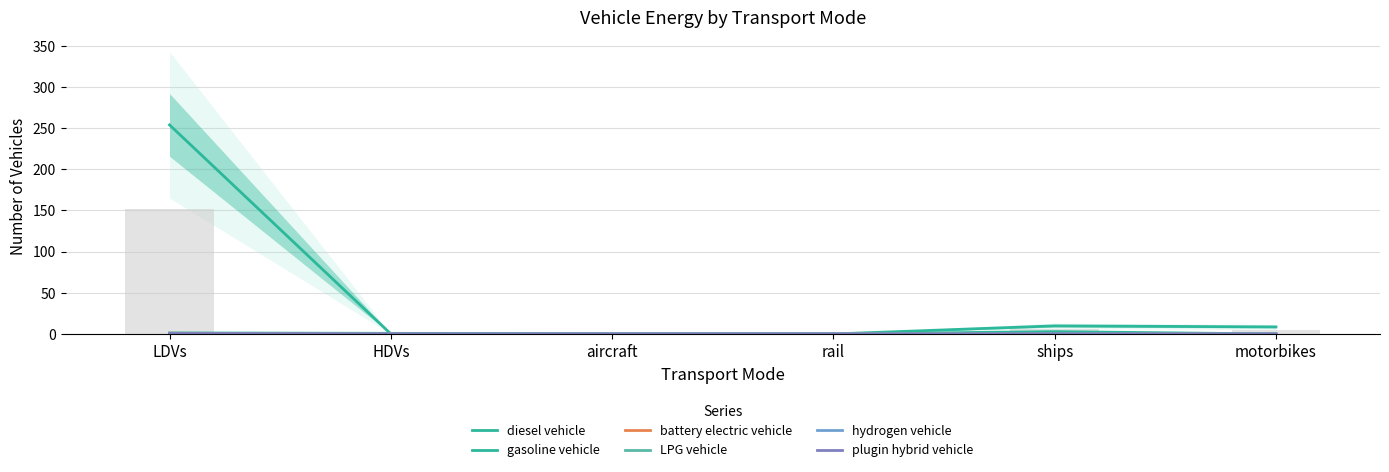

At how many categories does at least one series exceed 209?

1